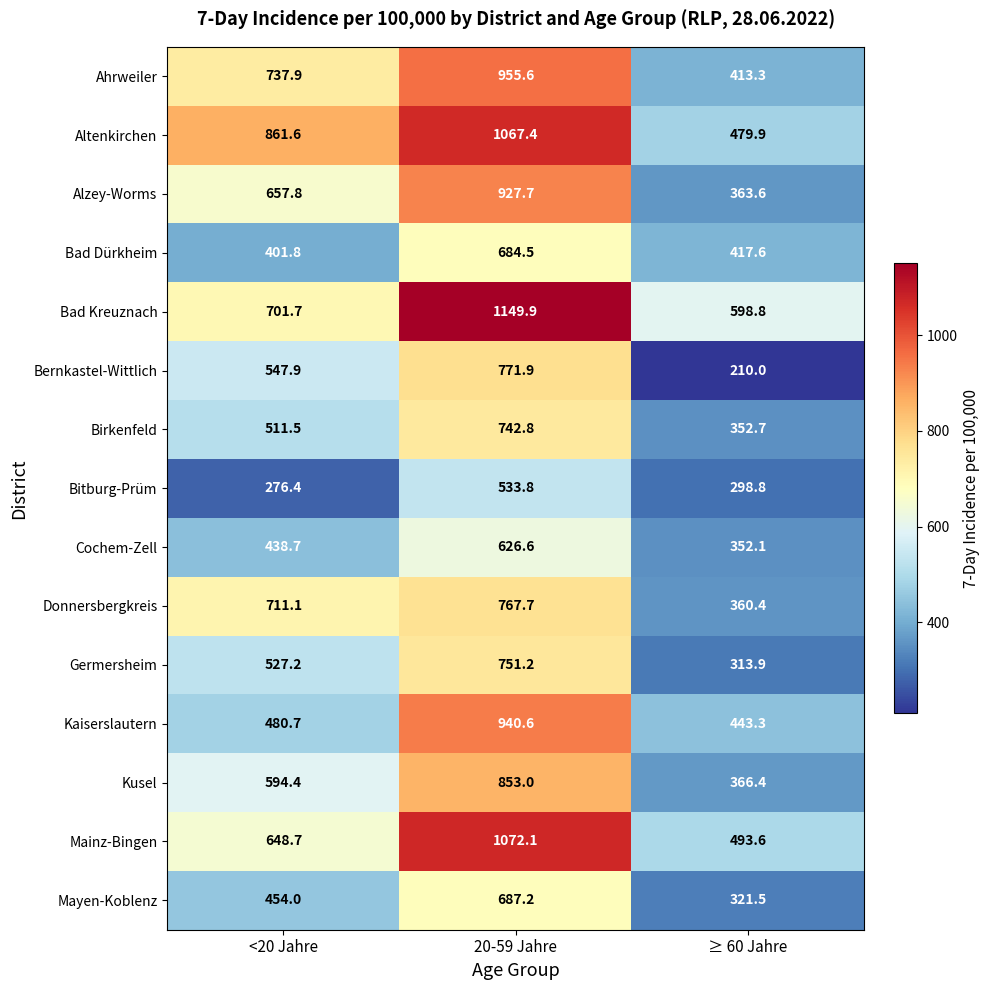

At how many categories does at least one series exceed 682?

2